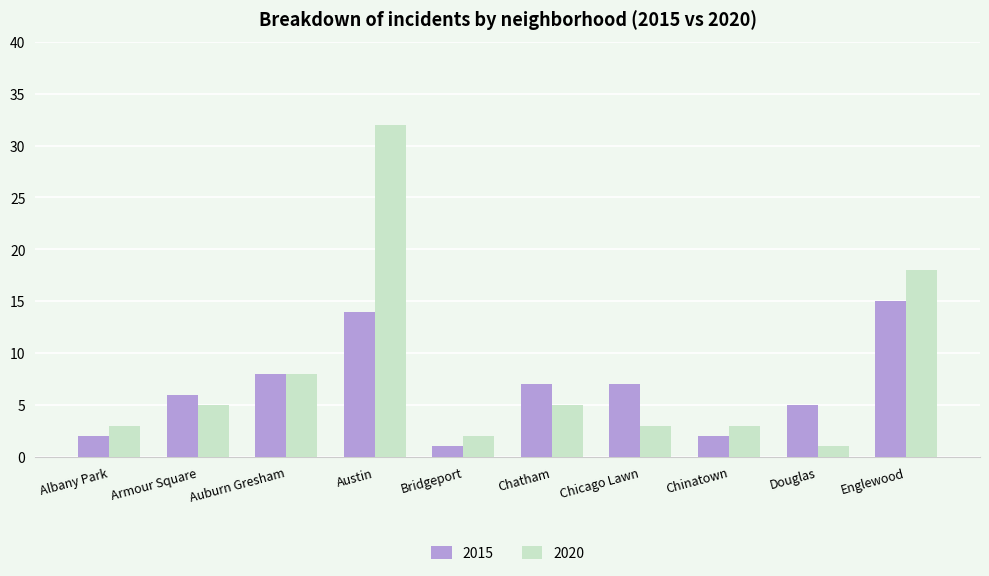

The value of 2015 at Austin is 5. True or false?

False